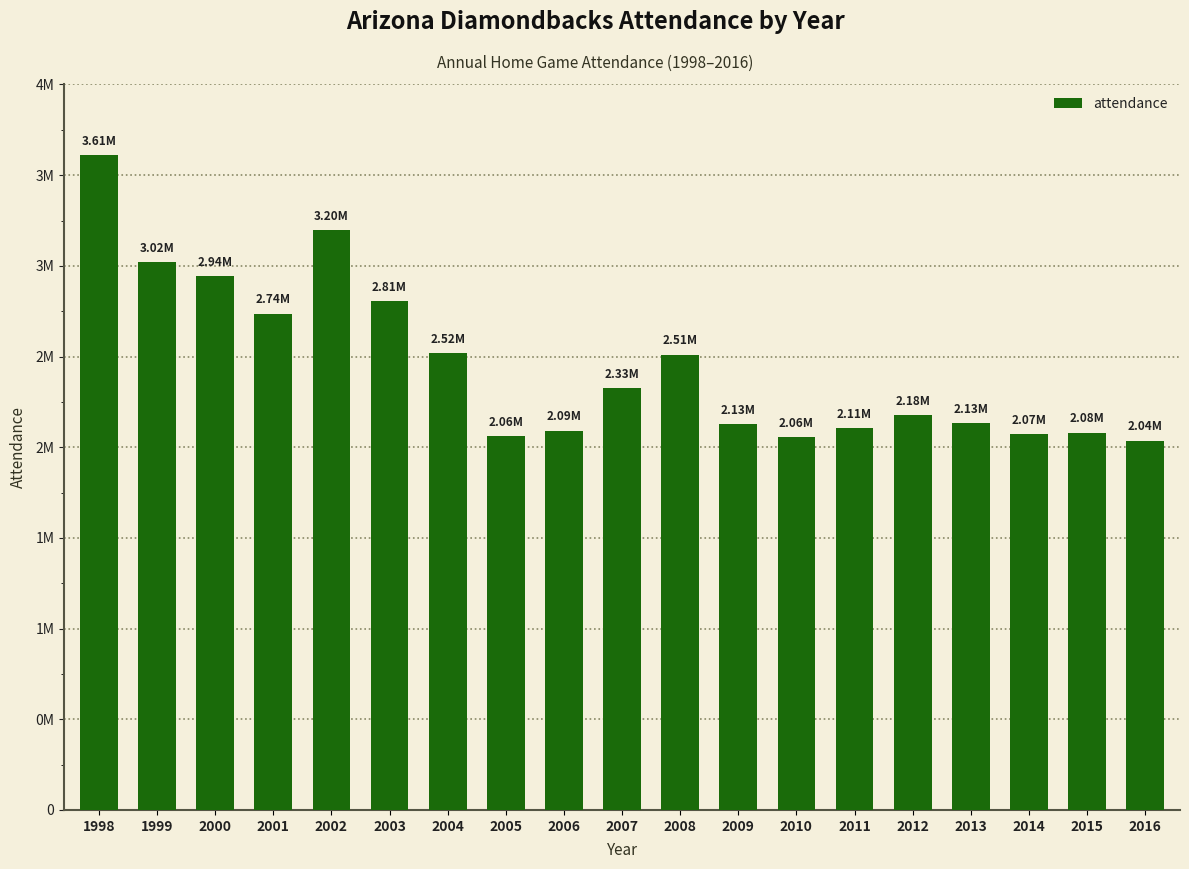

What is the difference between the maximum and minimum values?

1574074